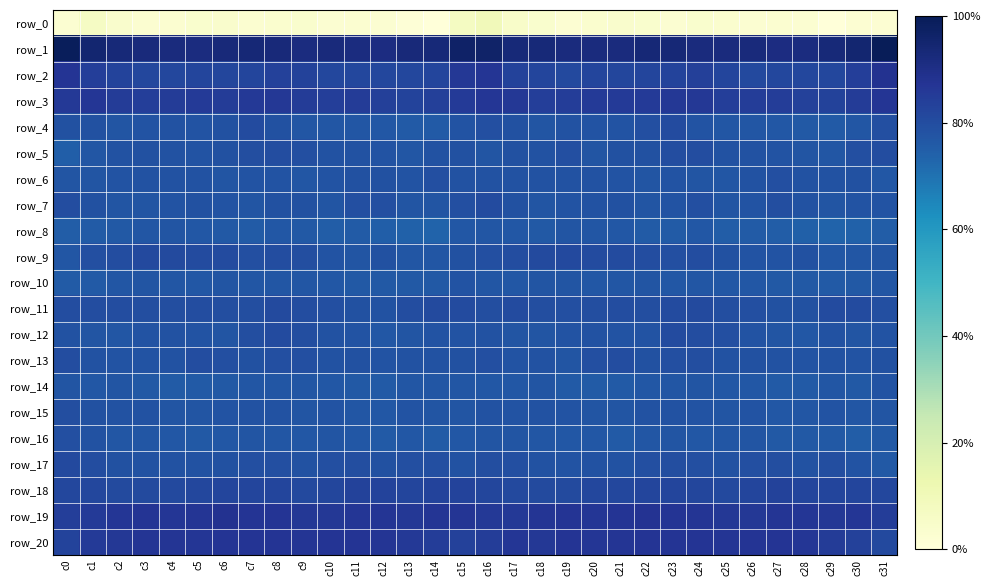

What is the sum of all row_0 values?

-7838.3